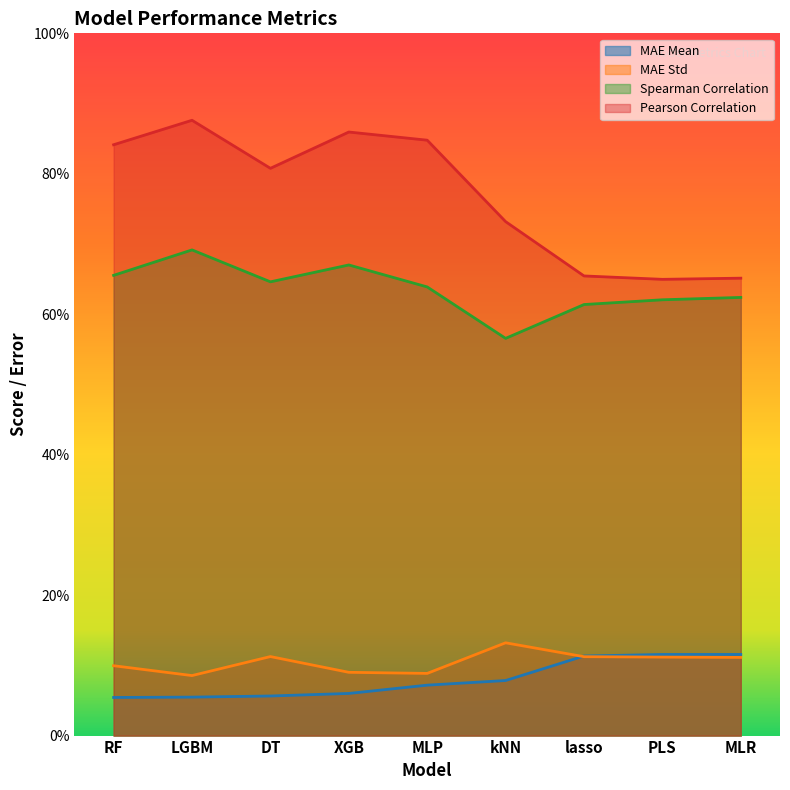

At which category is the sum across all series the highest?

LGBM